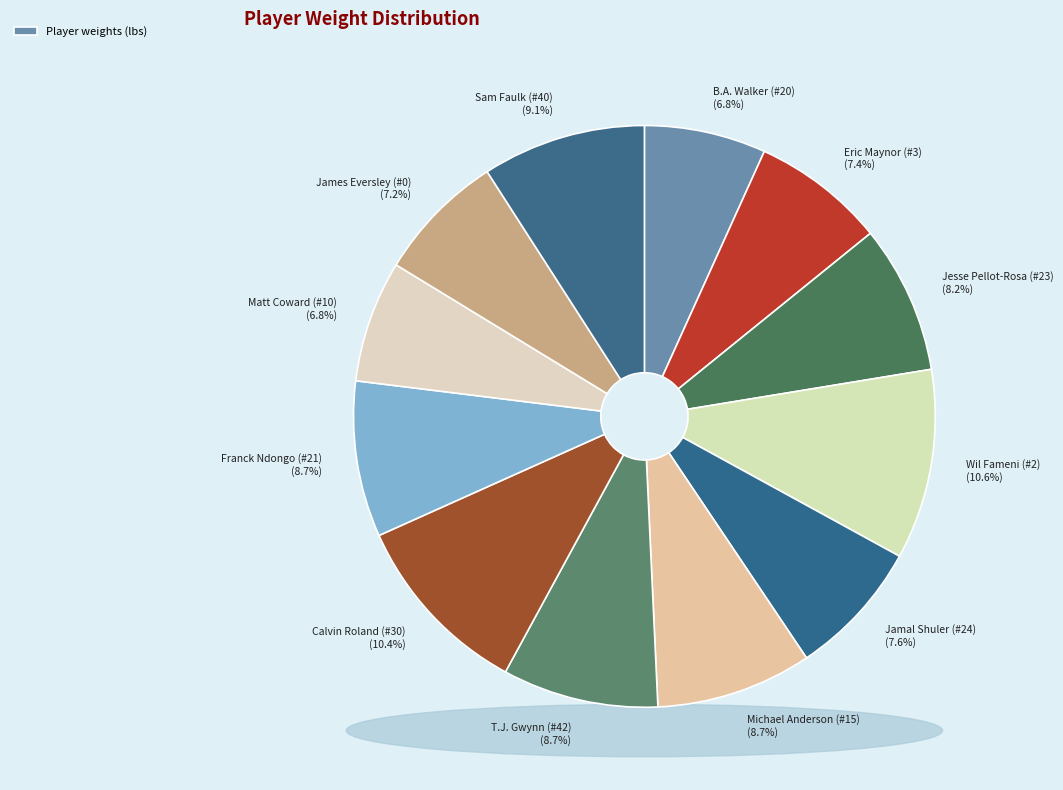

How much of the chart is everything except Matt Coward (#10)?

93.2%